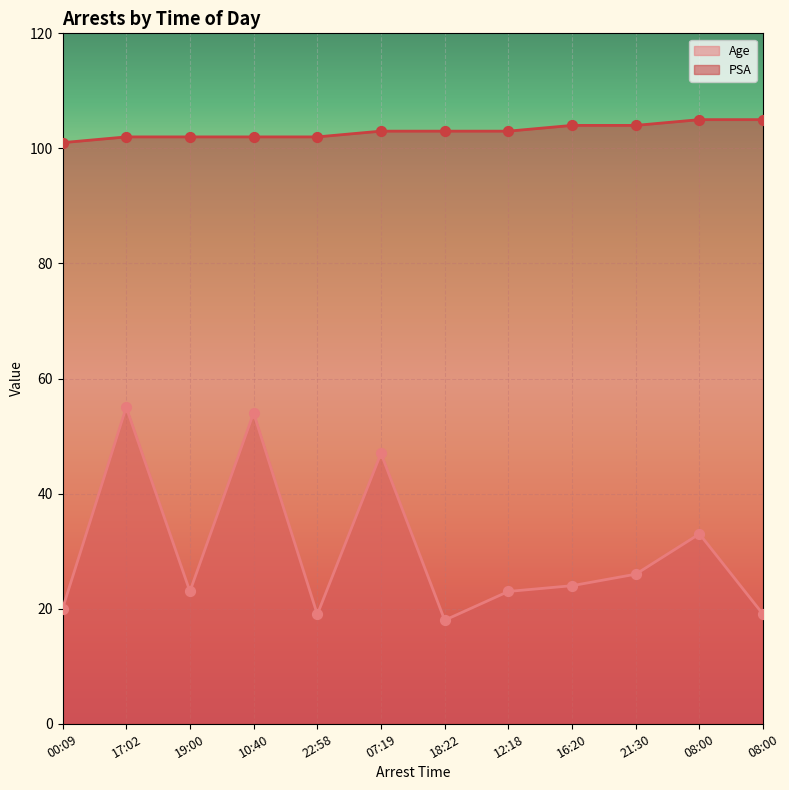

At which category is the sum across all series the highest?

17:02